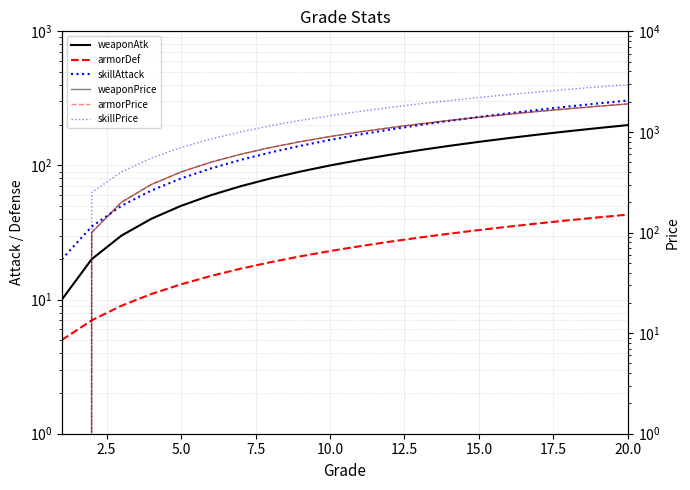

The skillPrice series shows 271 at 20.0. True or false?

False